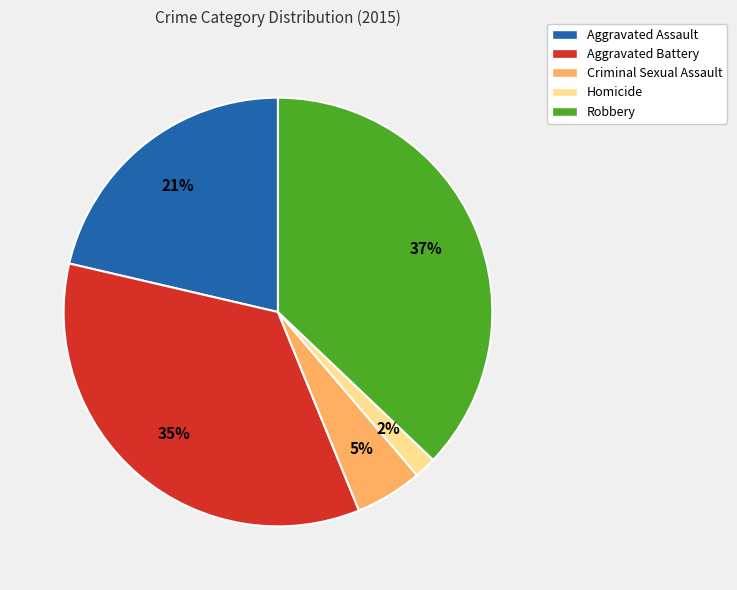

Is there a majority slice in this chart?

No